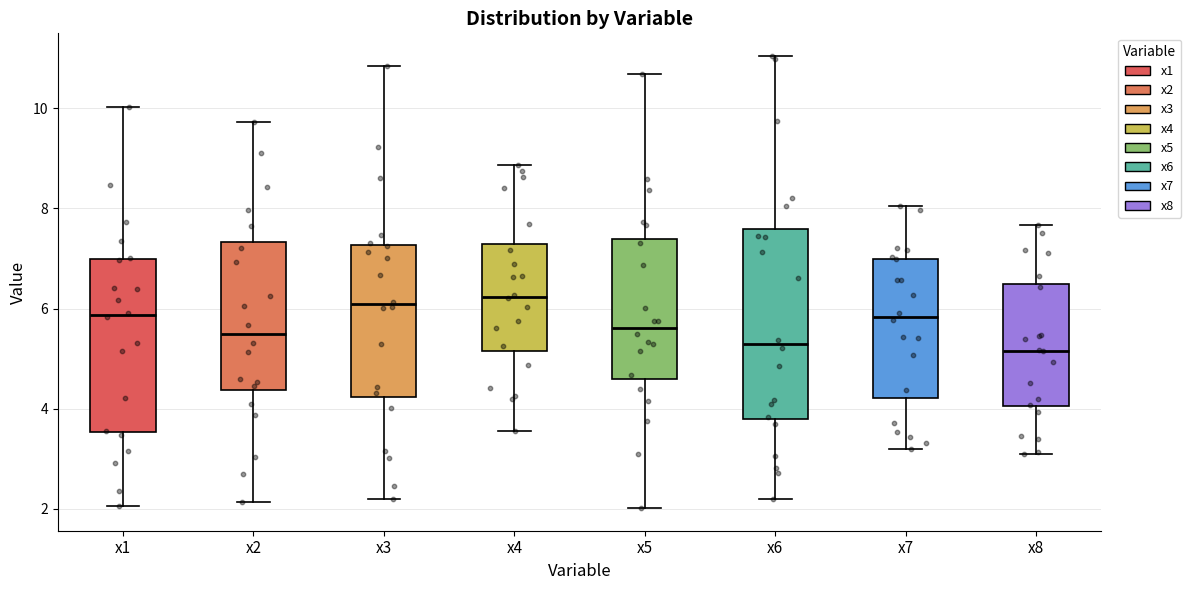

Where does the median line of the box for x3 sit on the y-axis? The values are not printed on the chart, so give them approximately, as read against the axis.

6.0